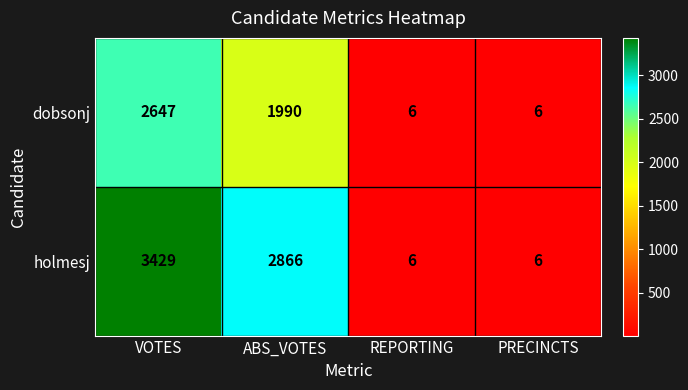

How many dobsonj values are between 6 and 2647?

4